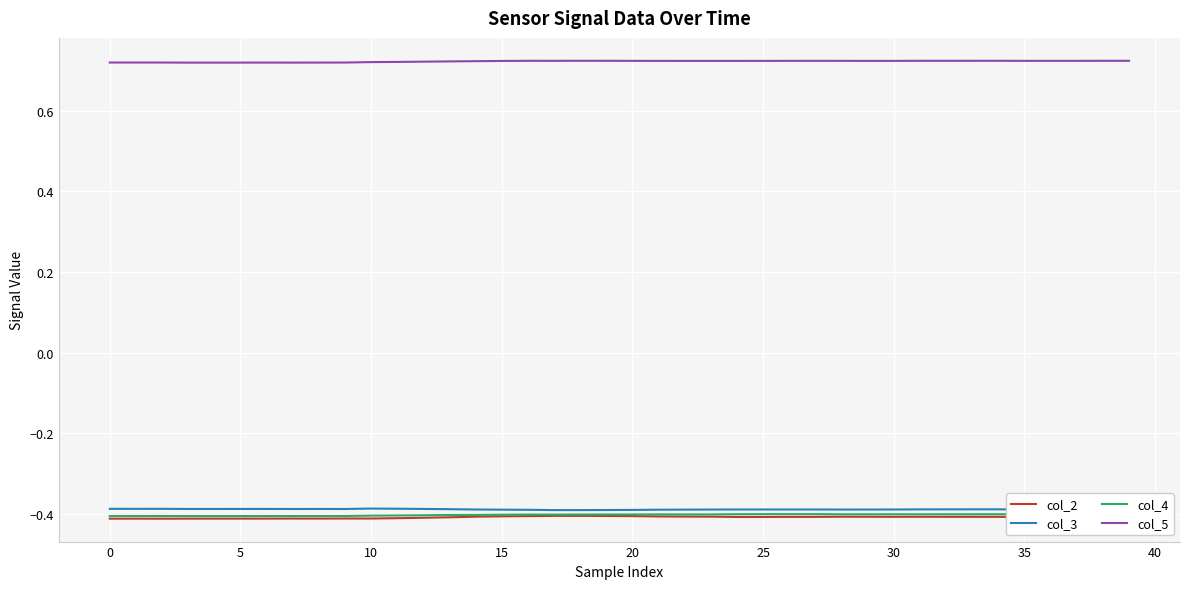

How many lines are shown in the chart?

4